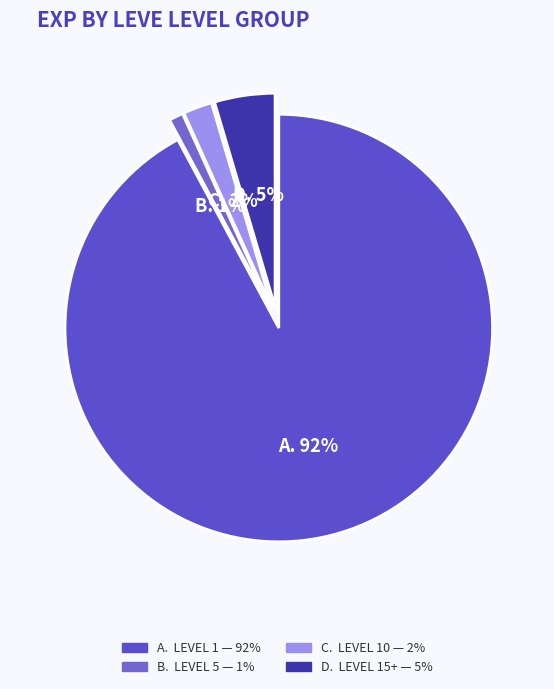

Count the number of slices in the pie.

4